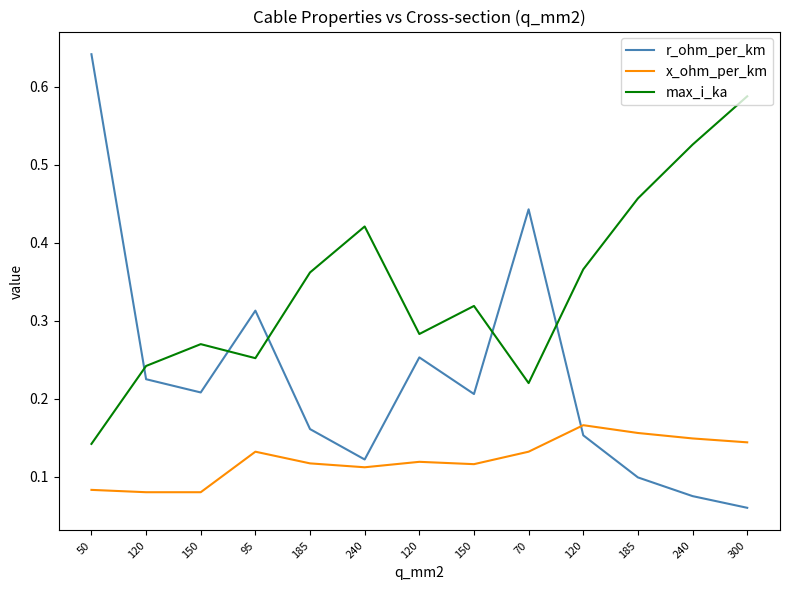

At how many categories does at least one series exceed 0?

13